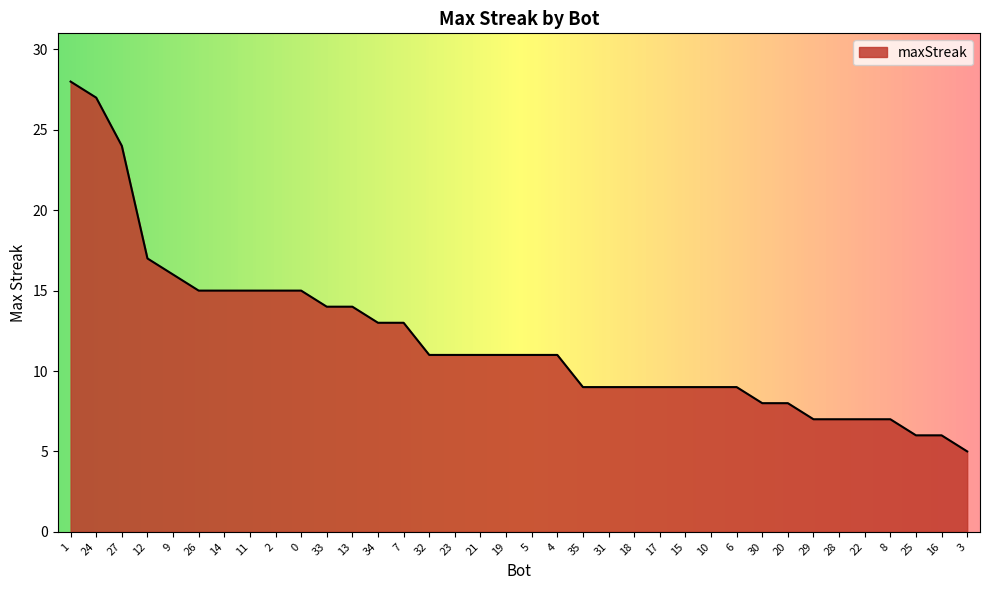

The chart shows a value of 7 at 8. True or false?

True